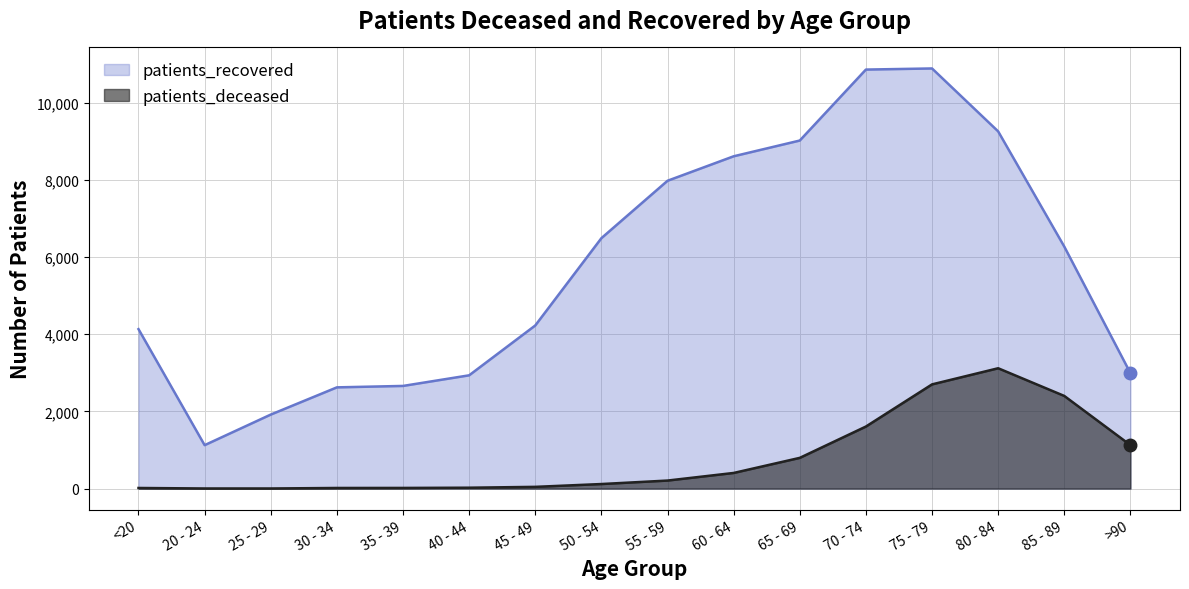

Rank the series at 75 - 79 from highest to lowest value.

patients_recovered, patients_deceased